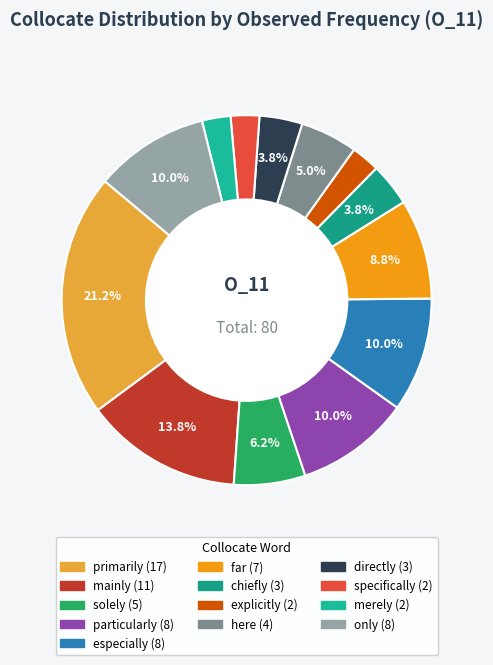

What is the ratio of the value at far to the value at directly?

2.3